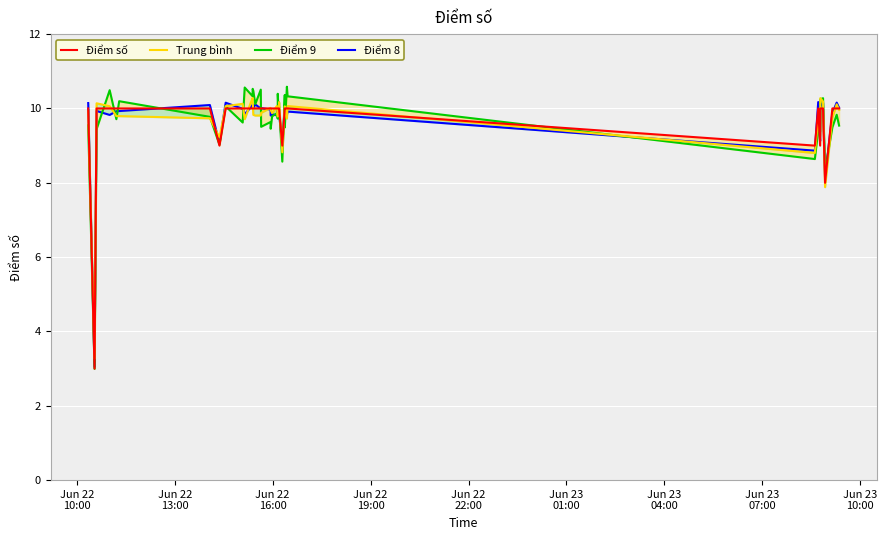

List the series in order of their peak value, lowest first.

Điểm số, Điểm 8, Trung bình, Điểm 9